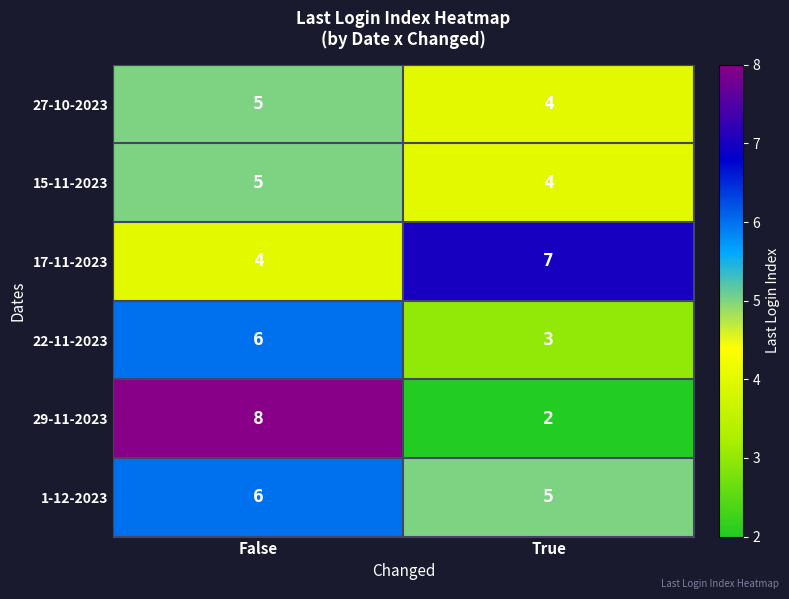

Where is 27-10-2023 nearest to the value 4?

True